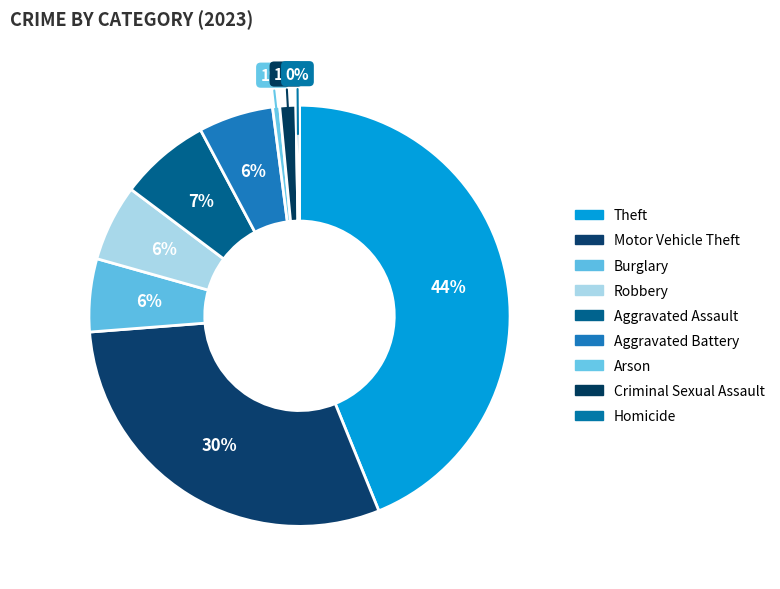

Which category has the smallest portion of the pie?

Homicide